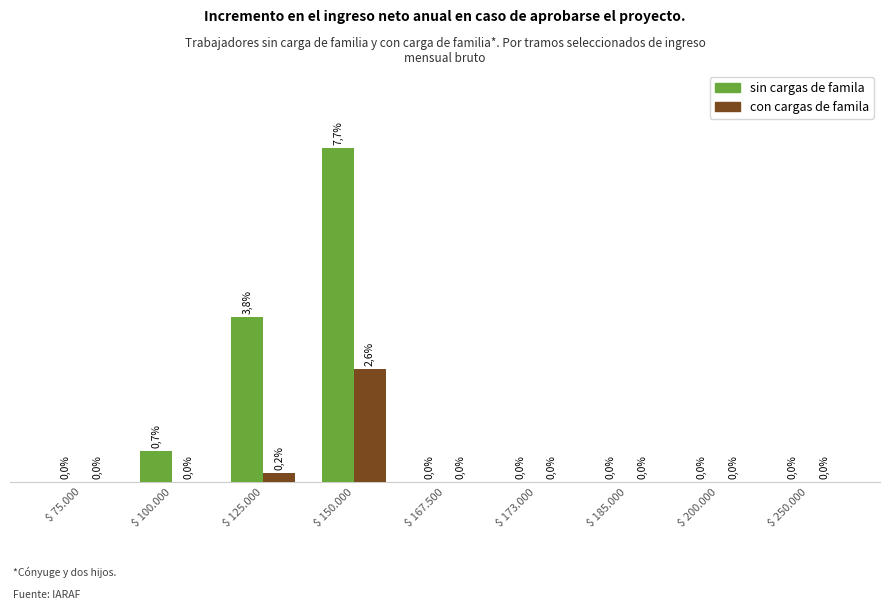

Which series has the largest total across all categories?

sin cargas de famila